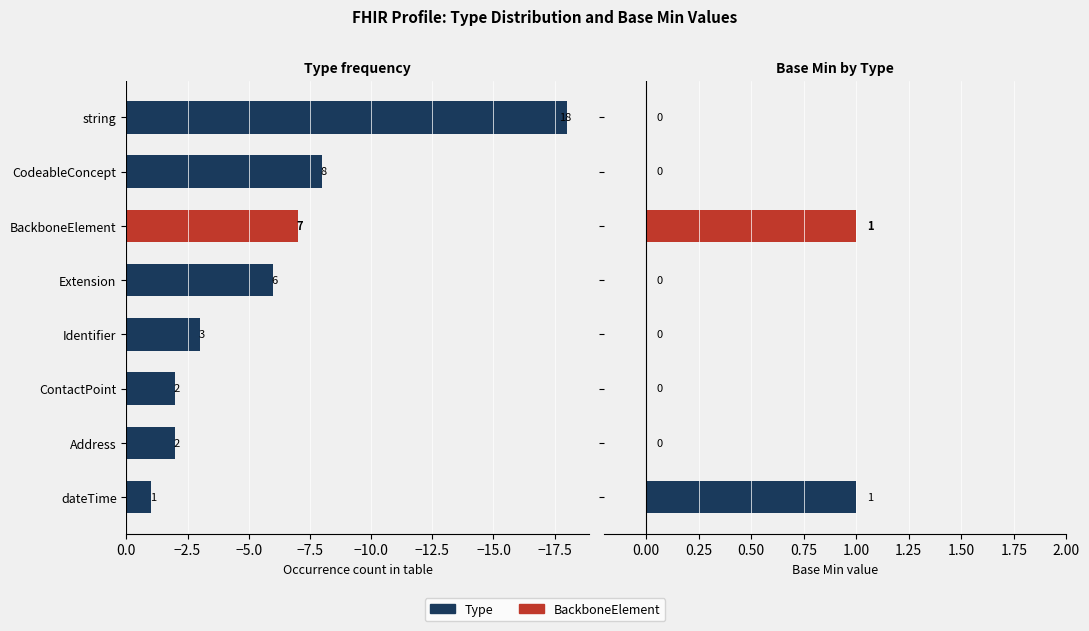

What is the difference between the highest and lowest values at BackboneElement?

8